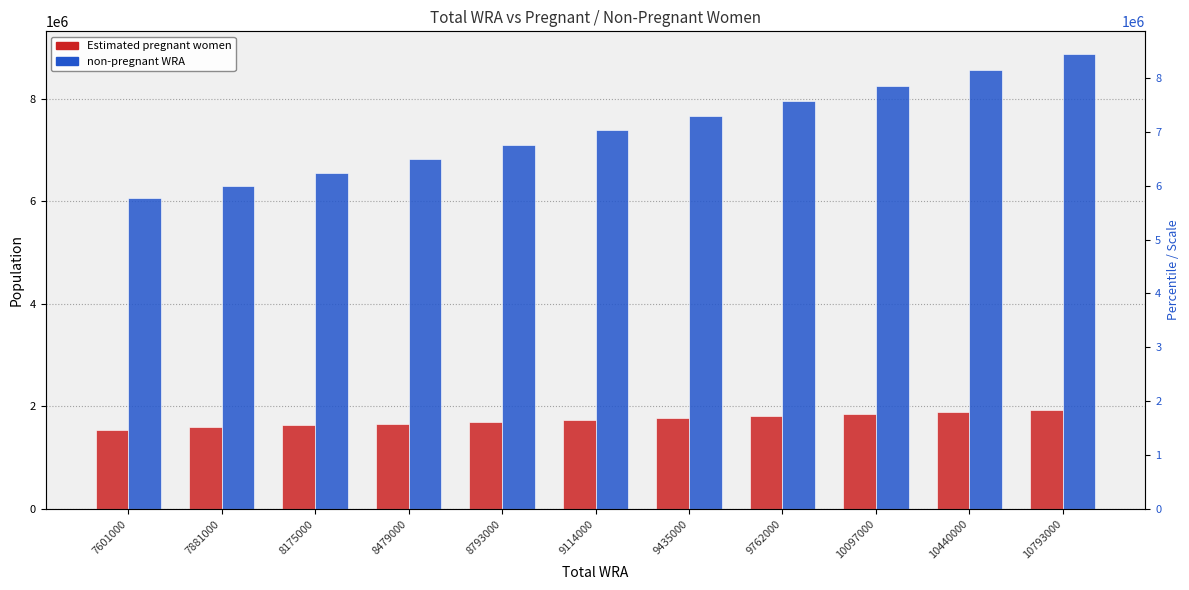

What is the value of the Estimated pregnant women bar at the 6th from the left?

1735380.2